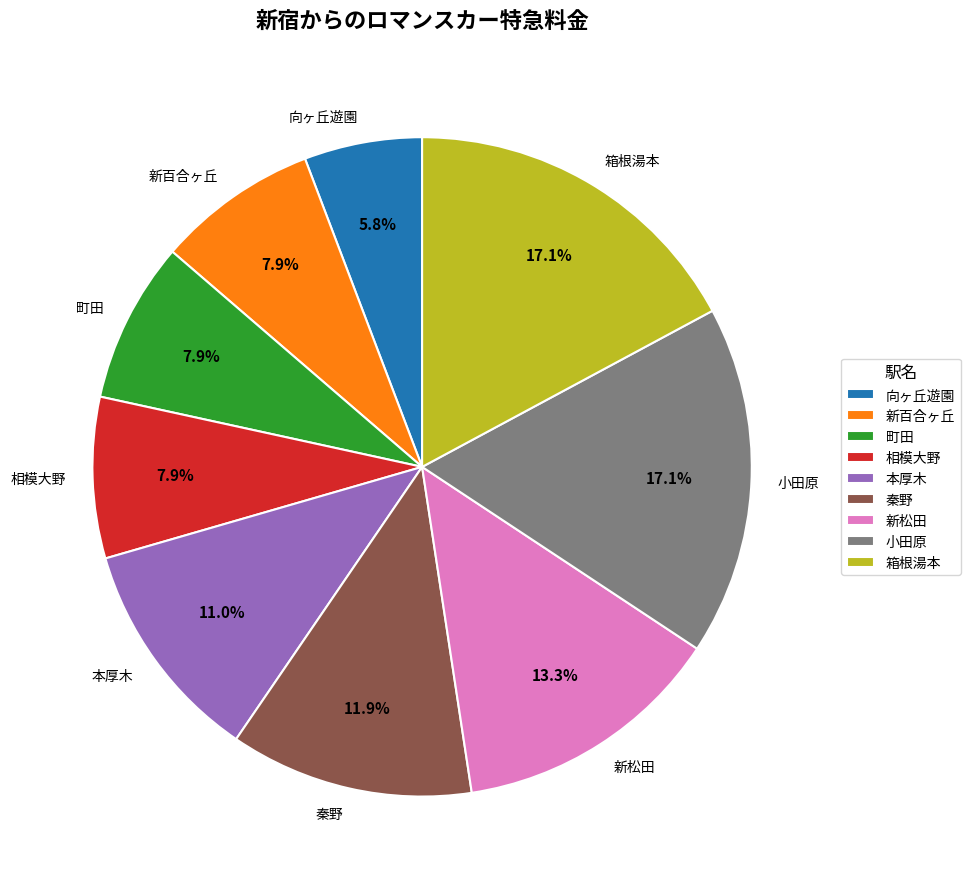

To the nearest percent, what is the average slice percentage?

11%